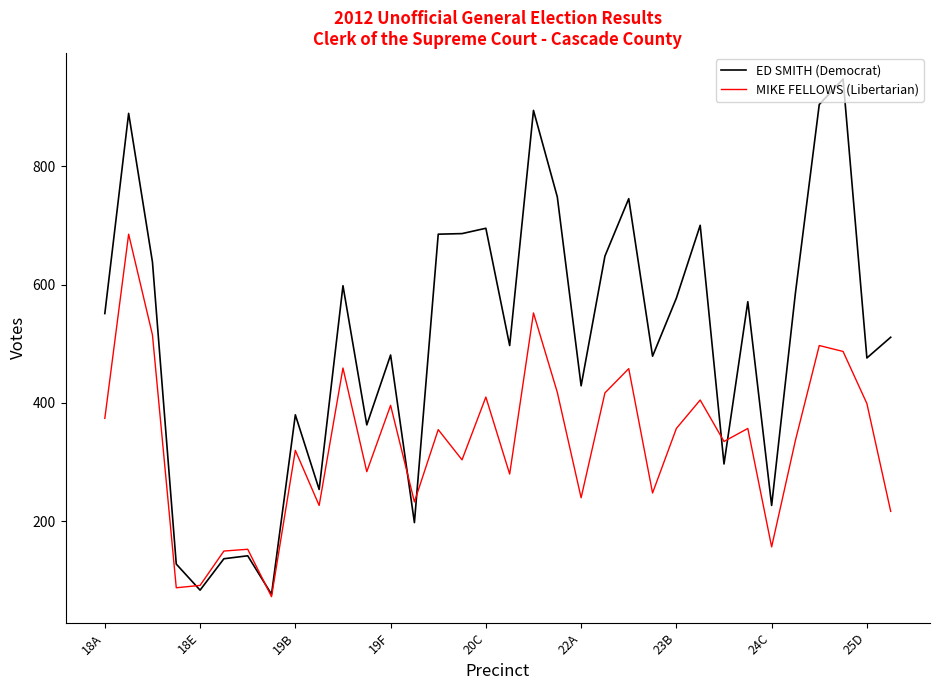

List the series in order of their peak value, lowest first.

MIKE FELLOWS (Libertarian), ED SMITH (Democrat)